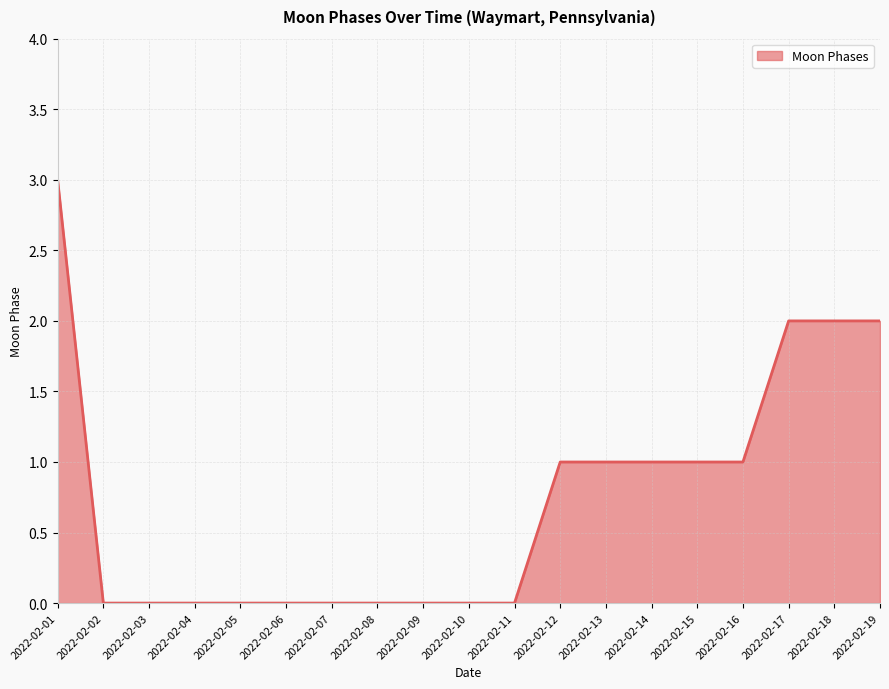

True or false: the data shows 0 at 2022-02-06.

True